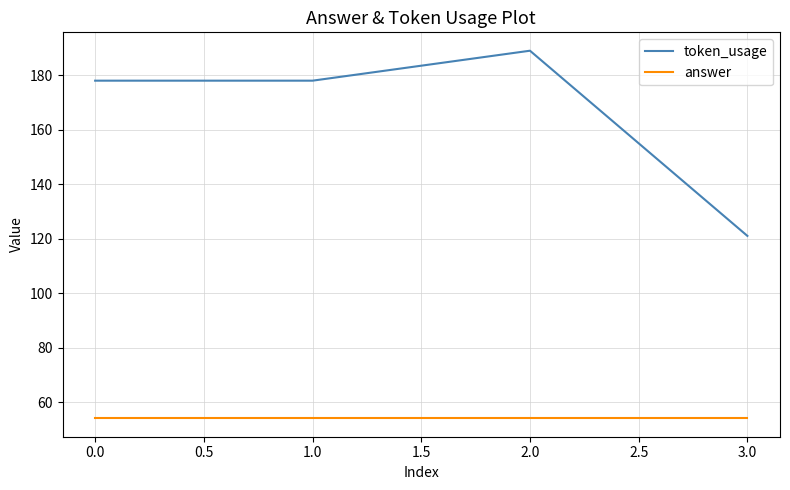

What is the difference between the highest and lowest values at 0.0?

124